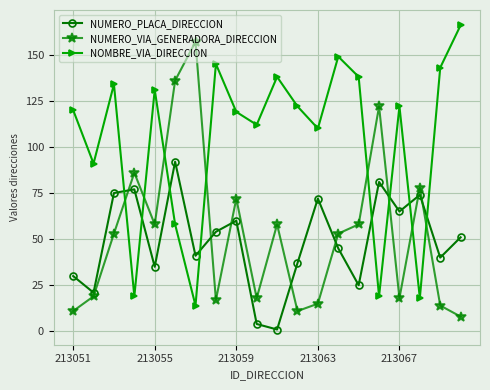

What is the difference between the maximum and minimum values in the NUMERO_VIA_GENERADORA_DIRECCION series?

149